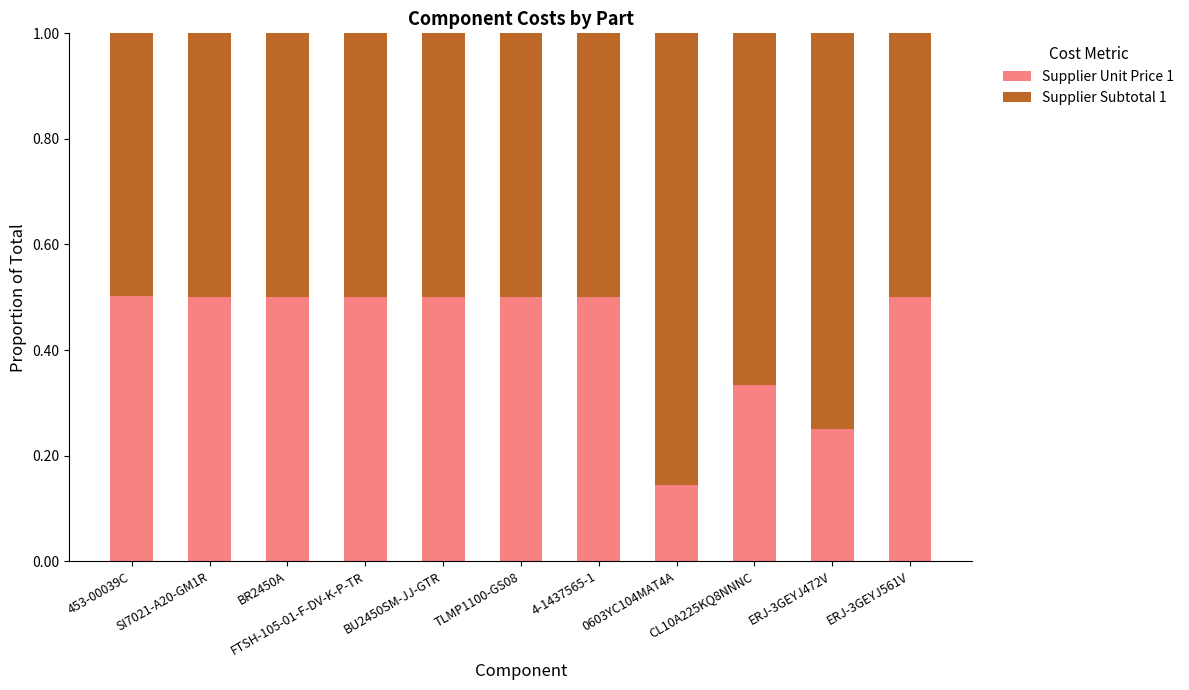

Are the bars horizontal?

No